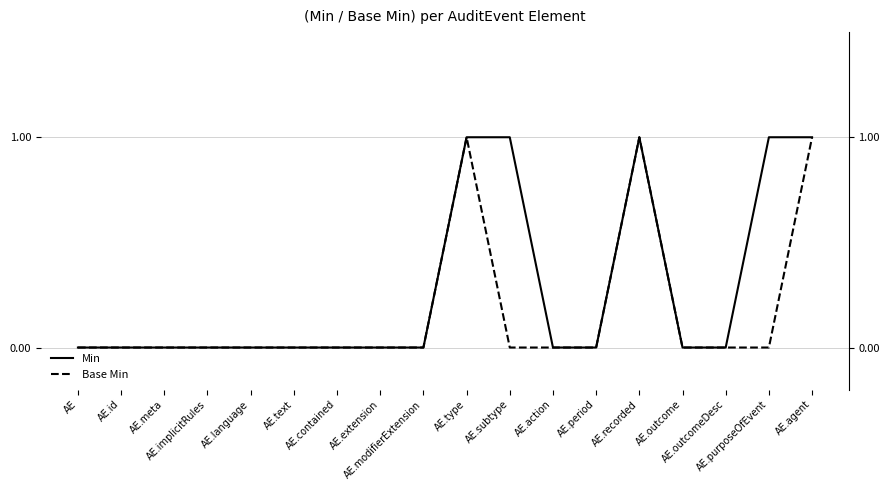

Count the Base Min values in the range 0 to 1.

18